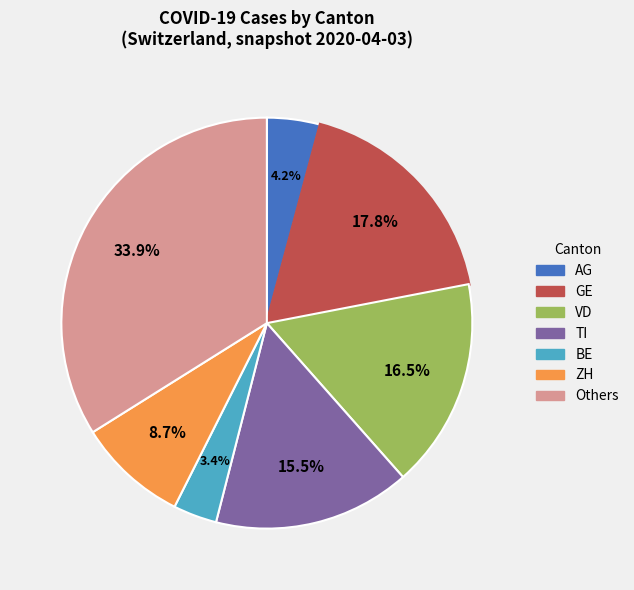

Is there a majority slice in this chart?

No